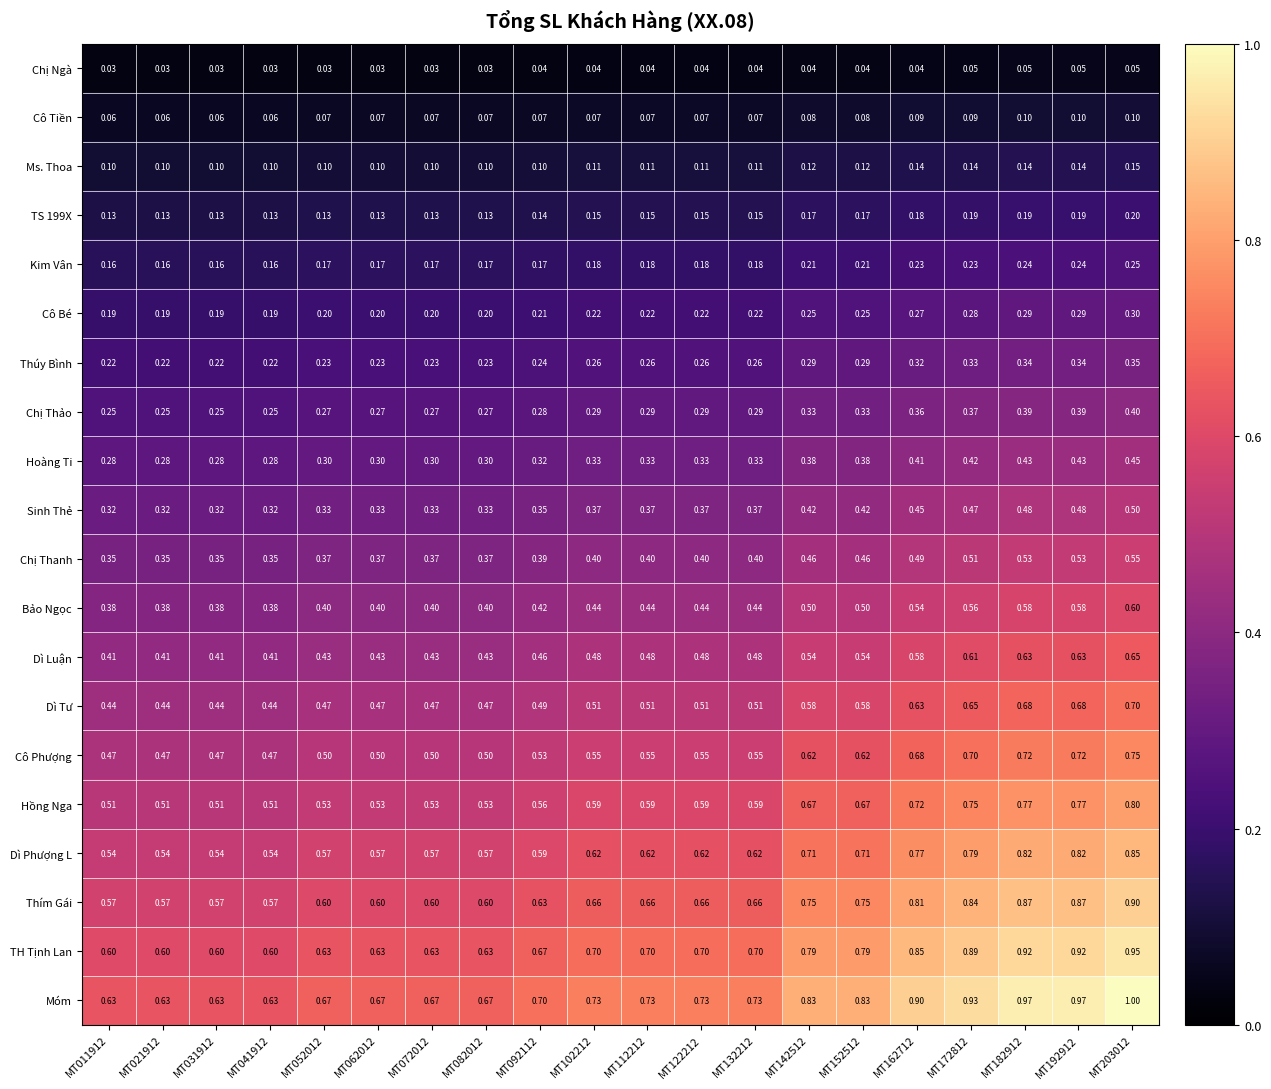

Is the value of Kim Vân at MT112212 greater than the value of Cô Phượng at MT203012?

No